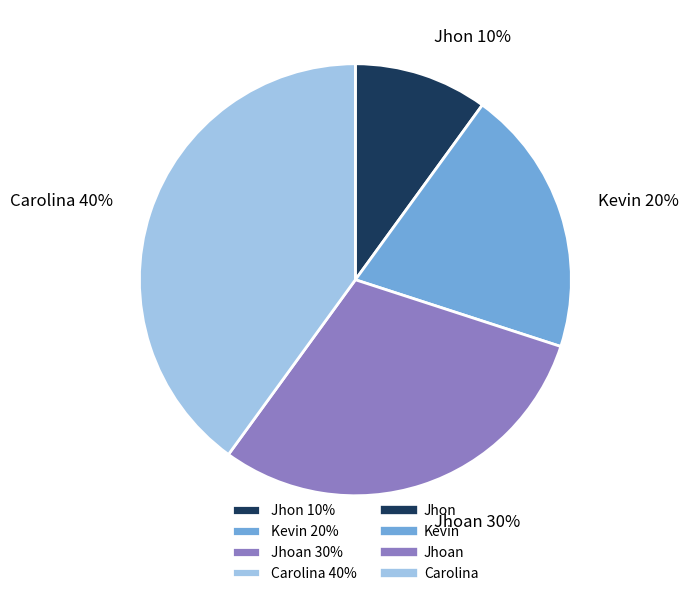

How many segments does this pie chart have?

4